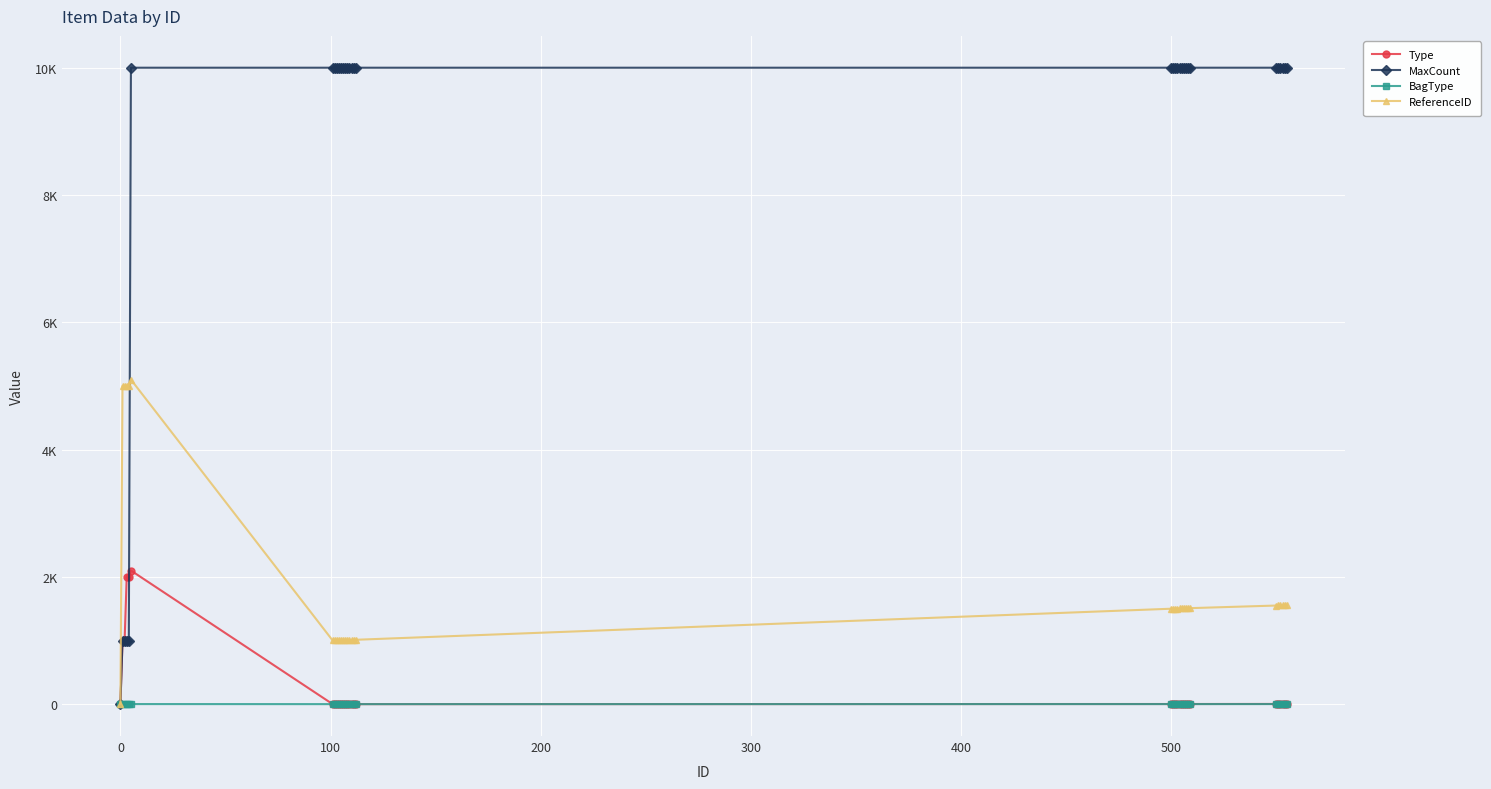

What are all the series names shown in the legend?

Type, MaxCount, BagType, ReferenceID